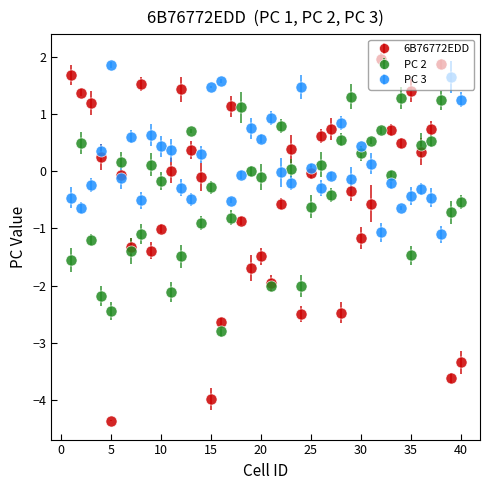

At how many categories does at least one series exceed 1?

18